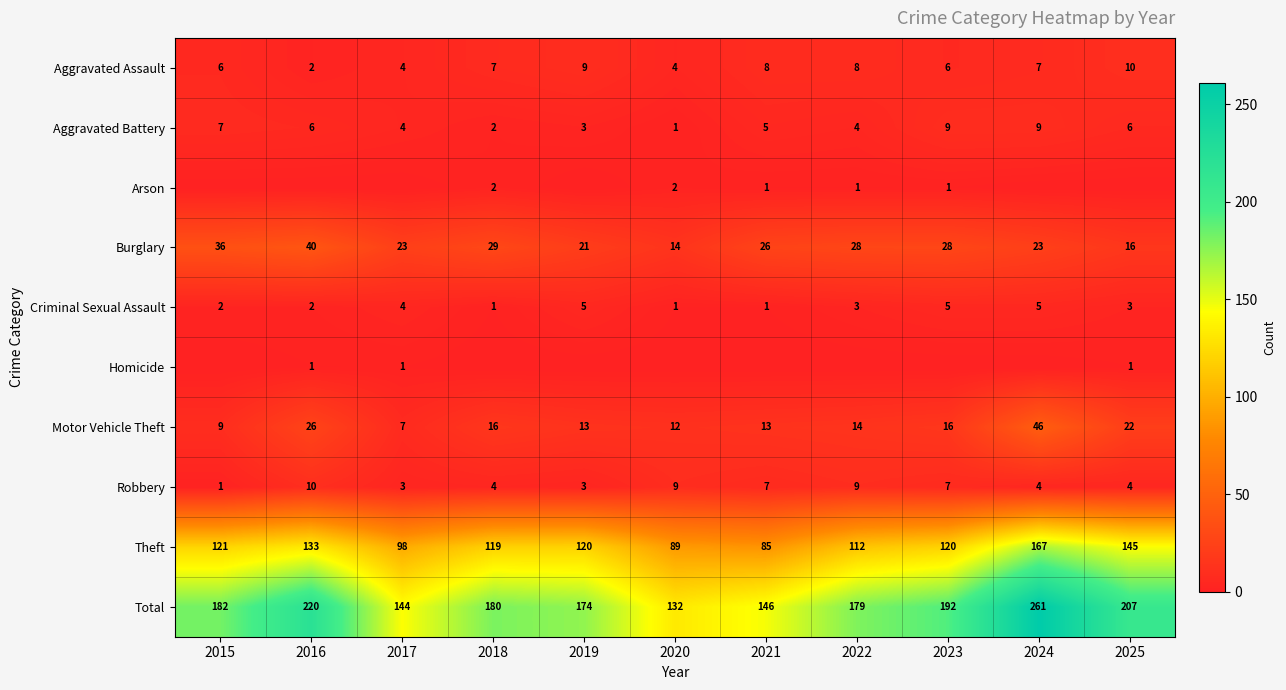

At which category is the sum across all series the highest?

2024